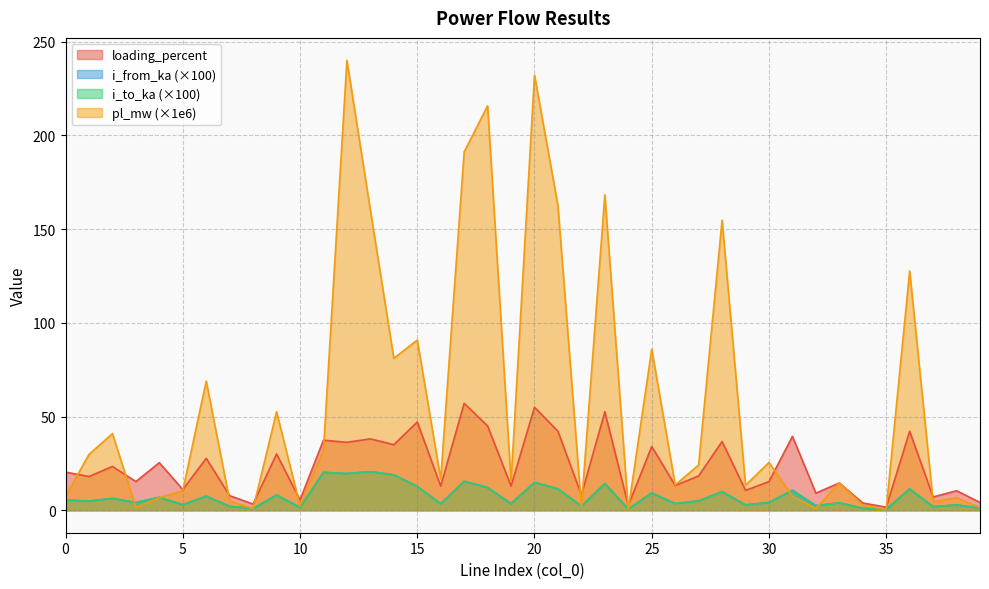

What is the difference between the highest and lowest values at 33?

10.8